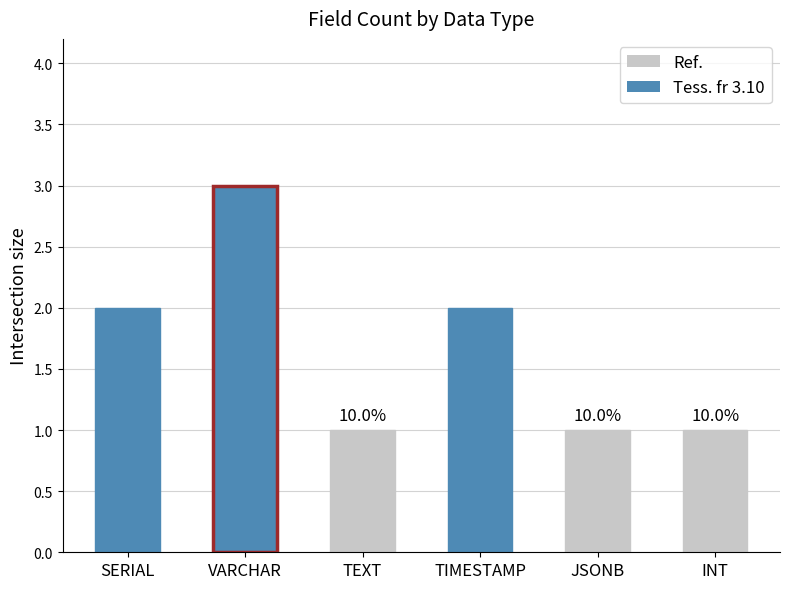

What is the difference between the maximum and minimum values?

2